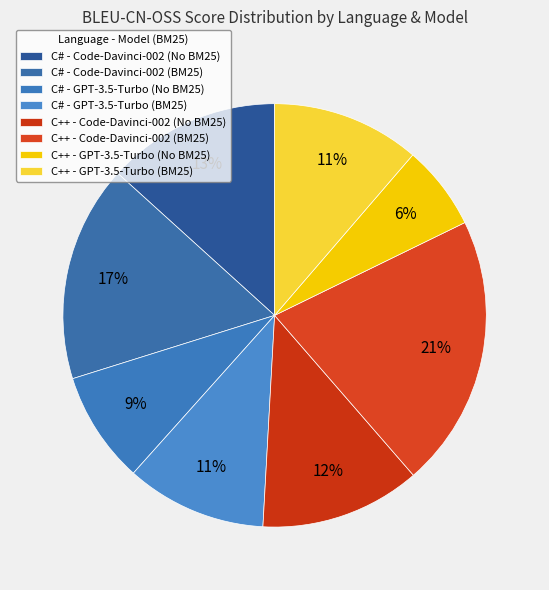

What is the largest slice in the pie chart?

C++ - Code-Davinci-002 (BM25)